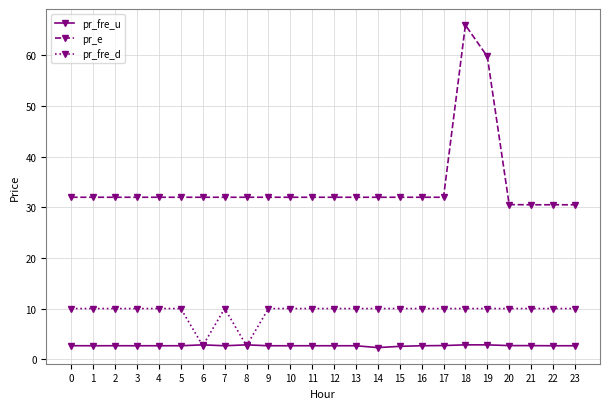

What is the difference between the highest and lowest values at 13?

29.3